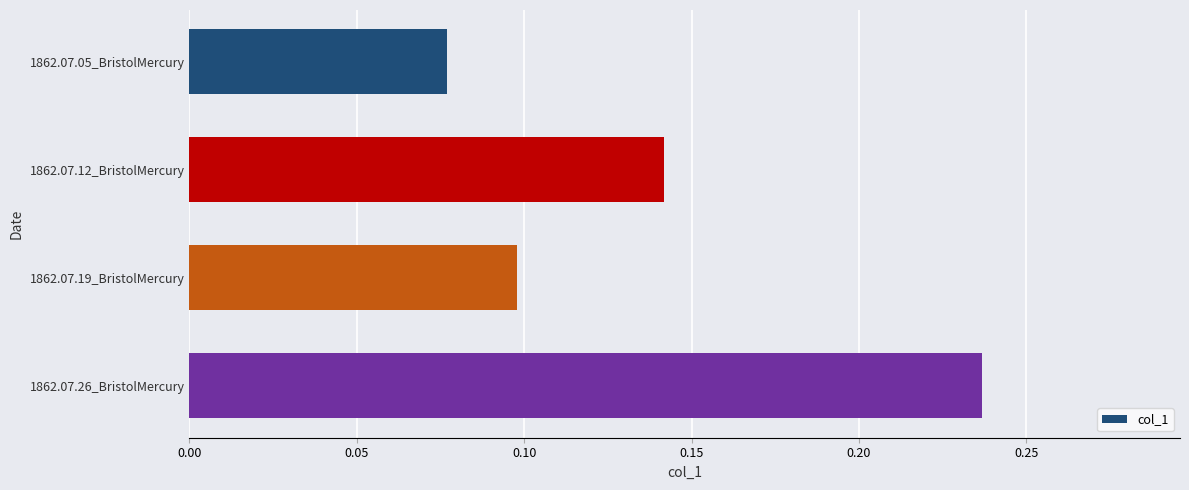

What is the sum of all values?

0.6